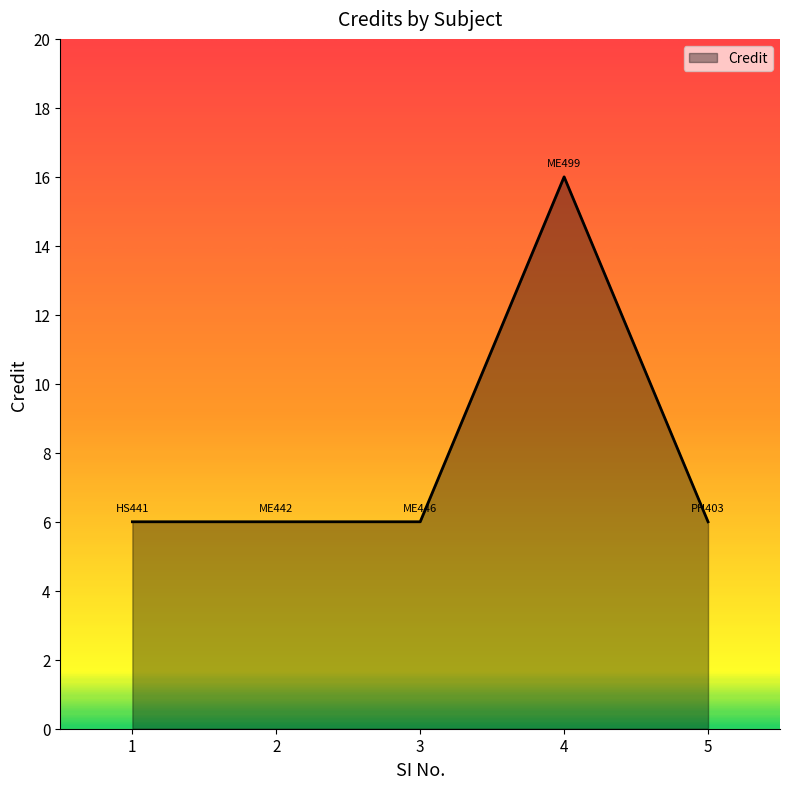

The chart shows a value of 6 at 2. True or false?

True